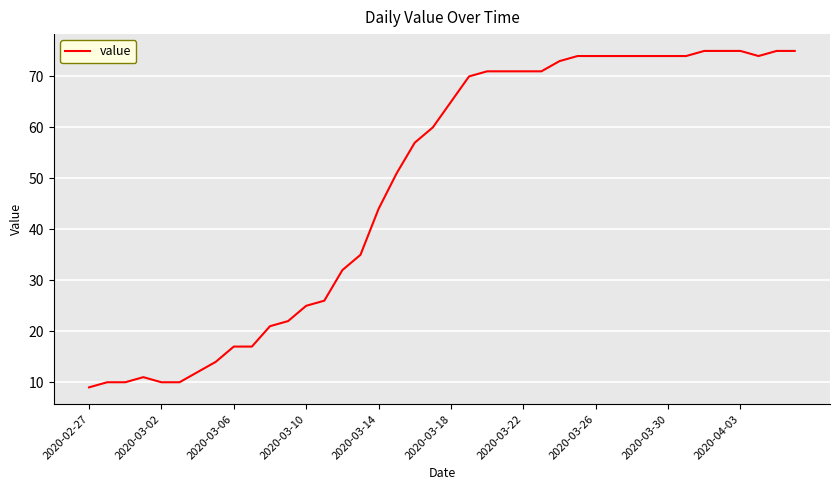

What is the minimum value shown in the chart?

9